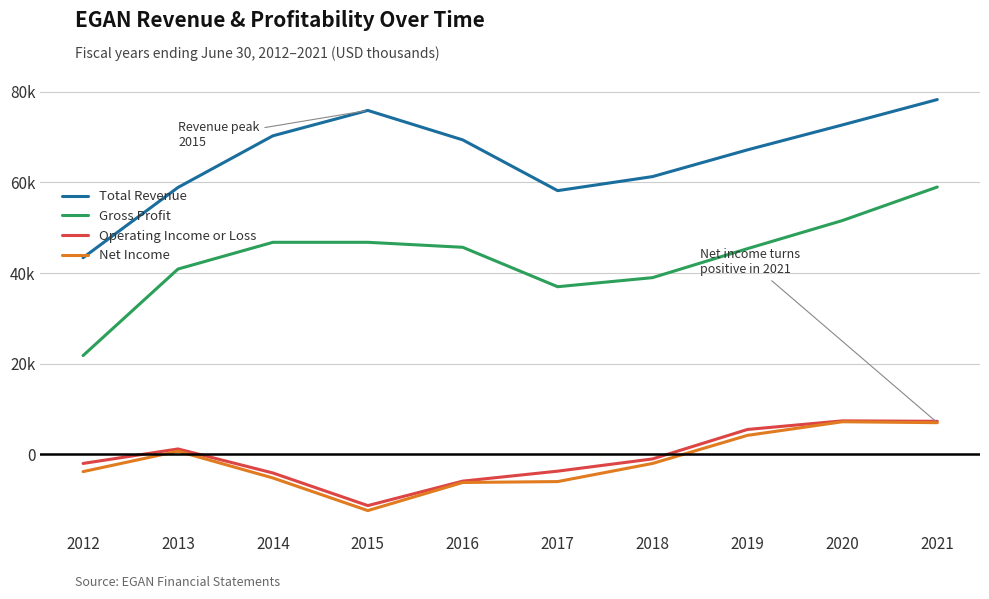

Which series has the largest range (max minus min)?

Gross Profit